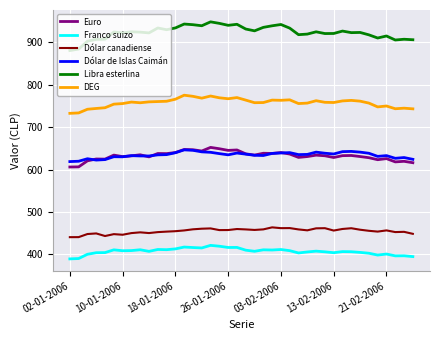

True or false: Dólar de Islas Caimán and Libra esterlina cross at least once.

False